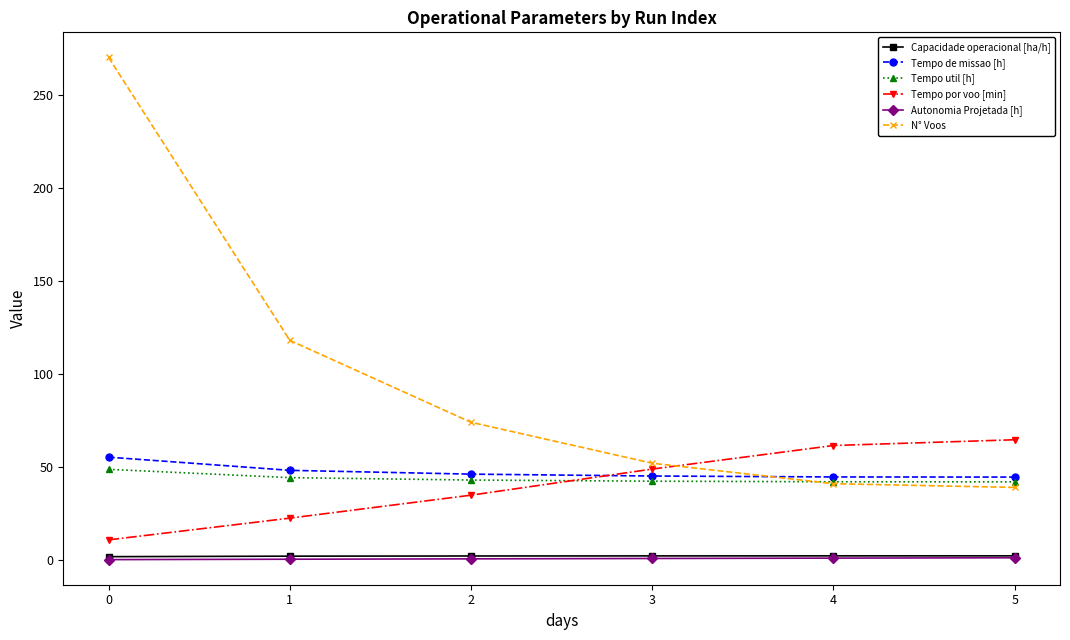

What is the minimum value for Autonomia Projetada [h]?

0.2